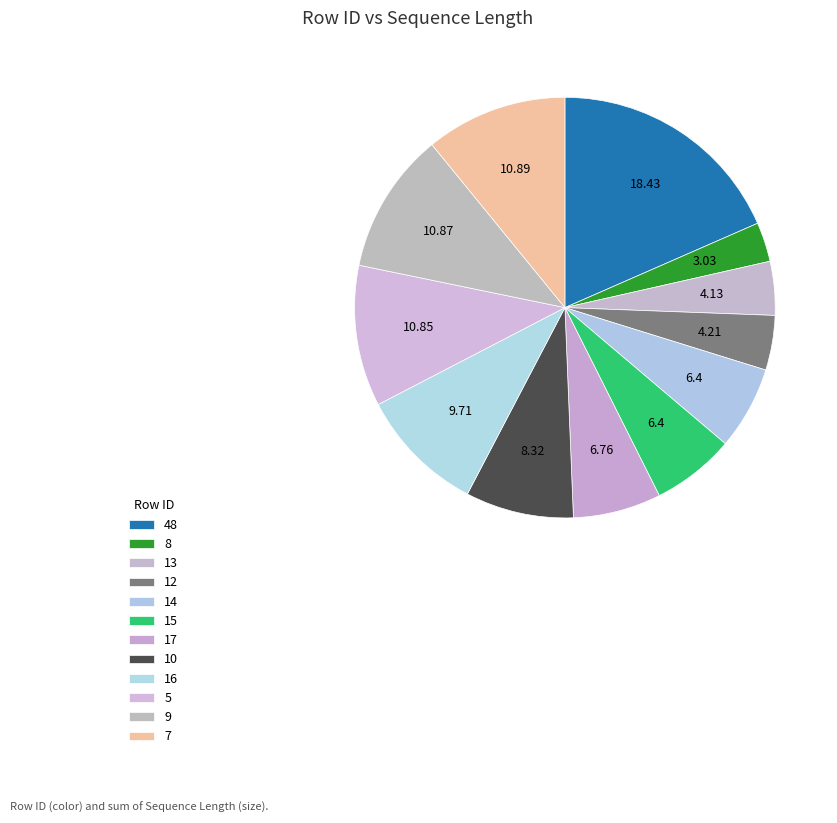

Count the number of slices in the pie.

12